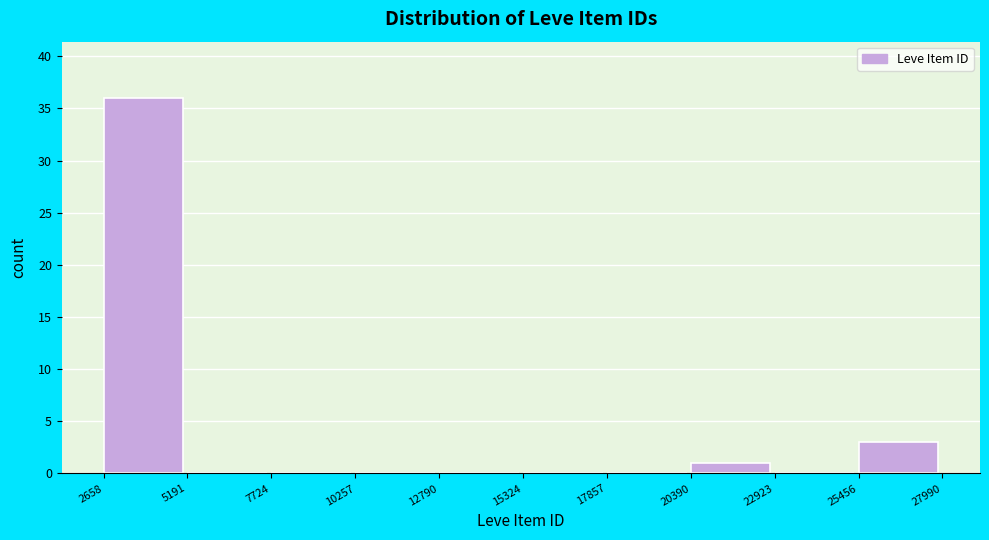

Reading left to right, transcribe this chart: for each bar, give the range it covers on the x-axis and its height. The values are not printed on the chart, so give them approximately, as read against the axis.

2658 to 5191: 36
5191 to 7724: 0
7724 to 10257: 0
10257 to 12790: 0
12790 to 15324: 0
15324 to 17857: 0
17857 to 20390: 0
20390 to 22923: 1
22923 to 25456: 0
25456 to 27990: 3